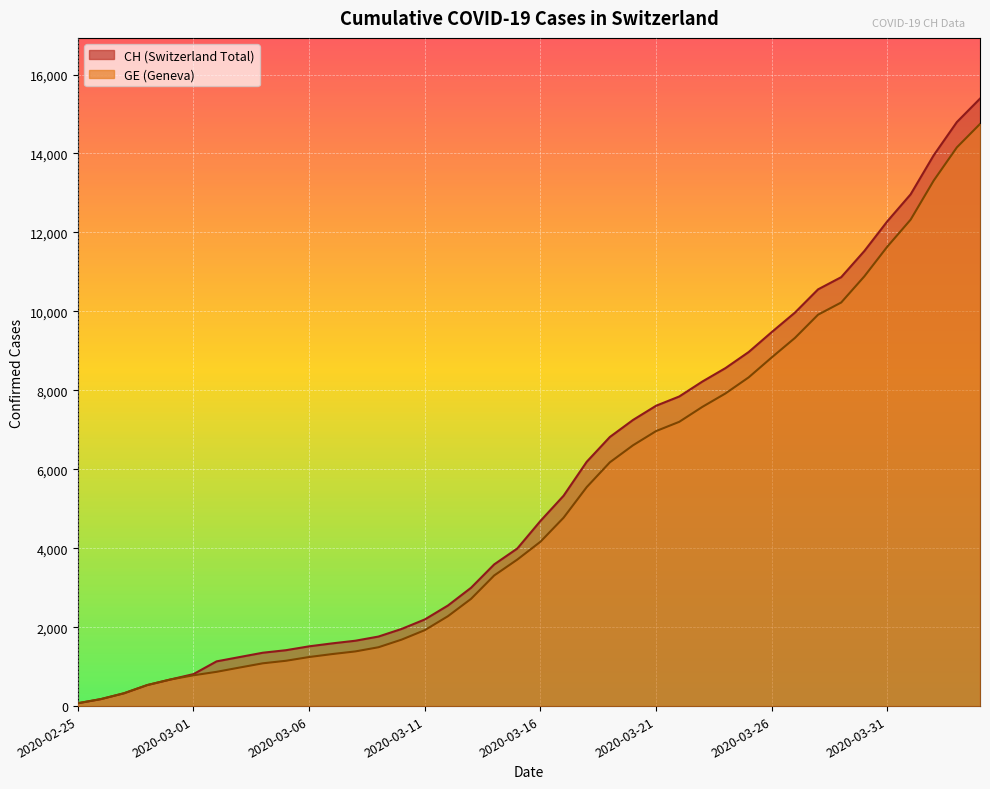

At which label is GE closest to 7410?

2020-03-23